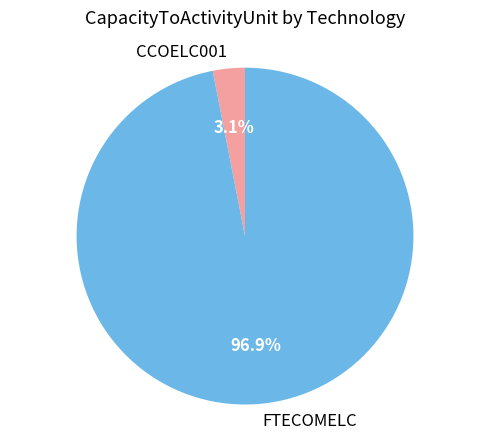

How many segments does this pie chart have?

2